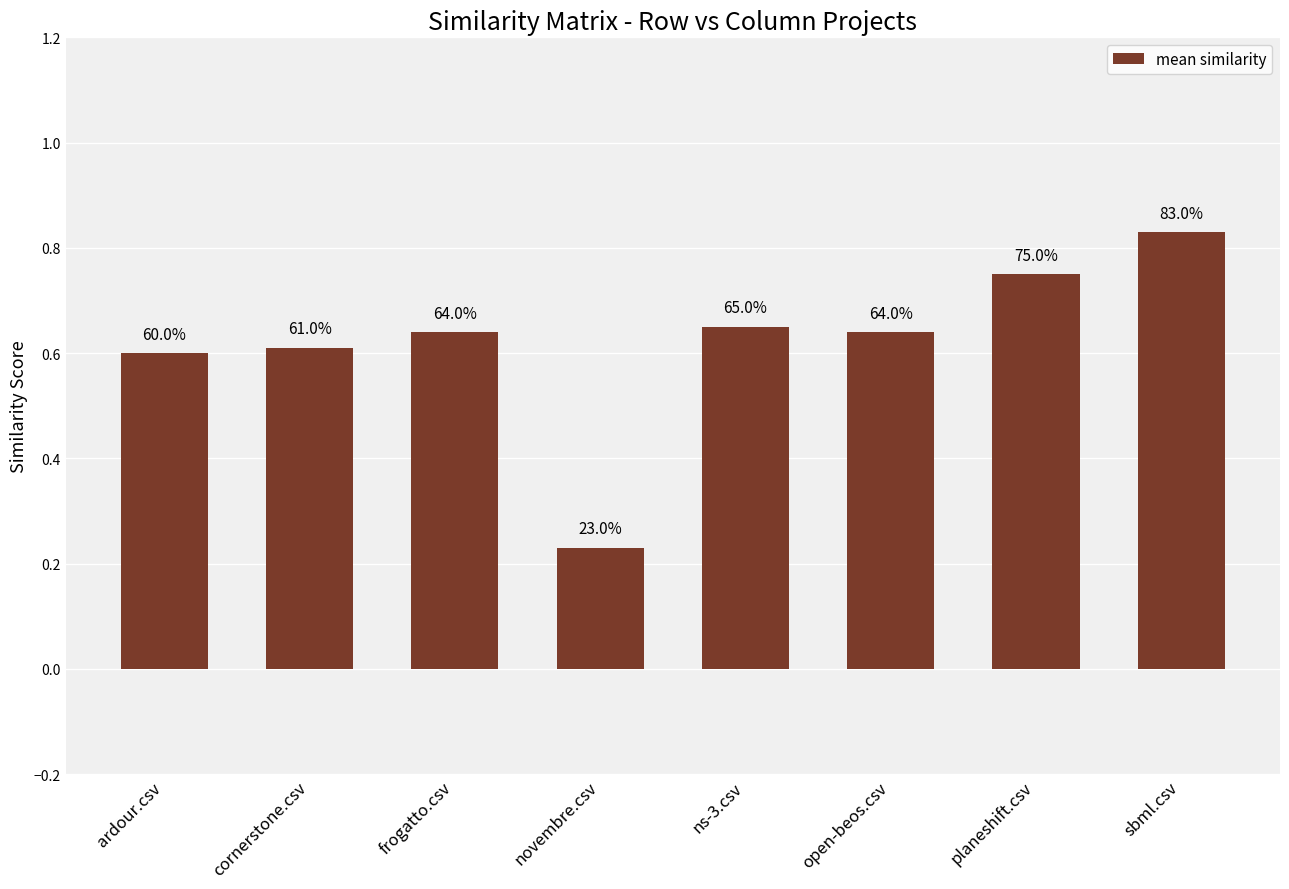

Between planeshift.csv and ns-3.csv, which is larger?

planeshift.csv